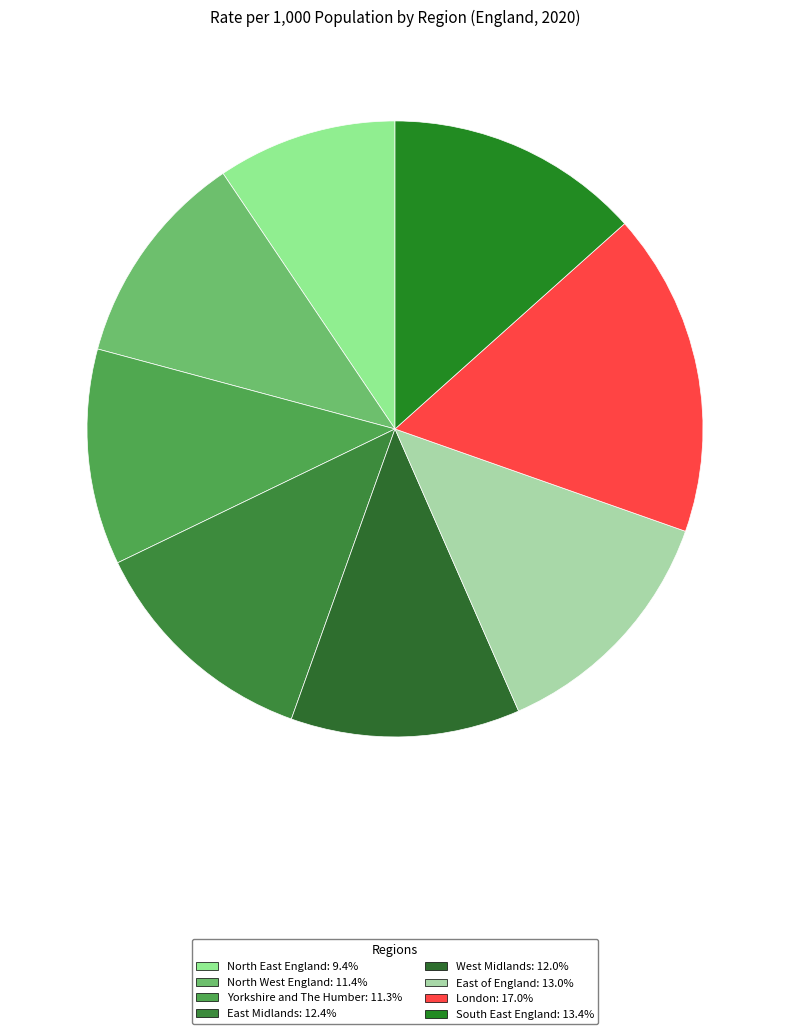

What percentage is the East Midlands slice, to the nearest percent?

12%